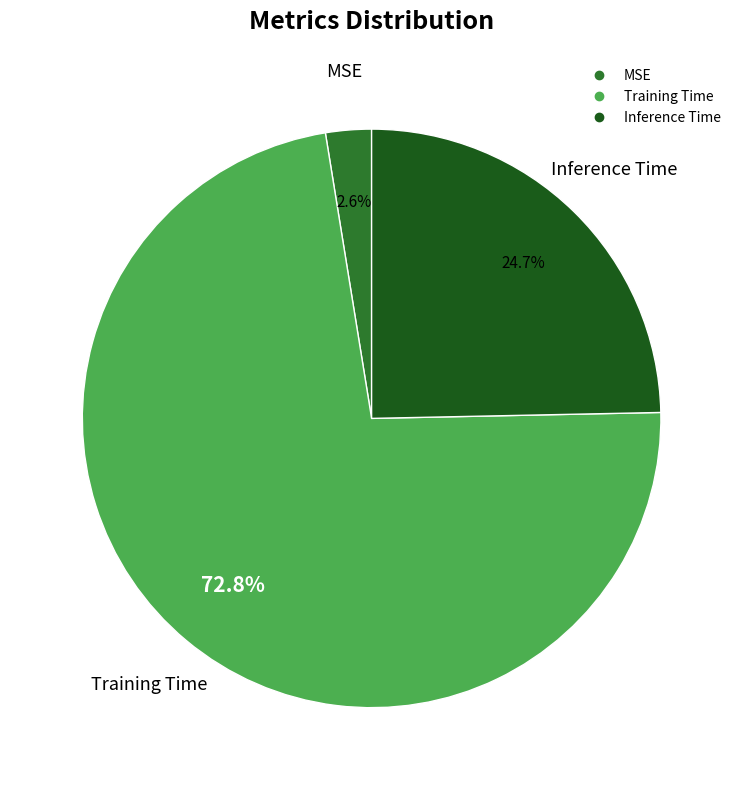

How many slices are in this pie chart?

3